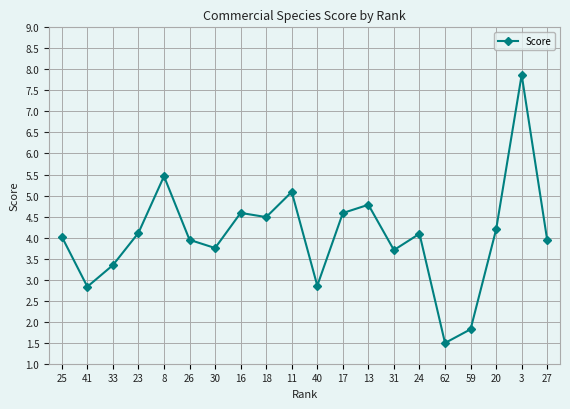

Approximately how many times larger is the value at 41 compared to 13?

0.6